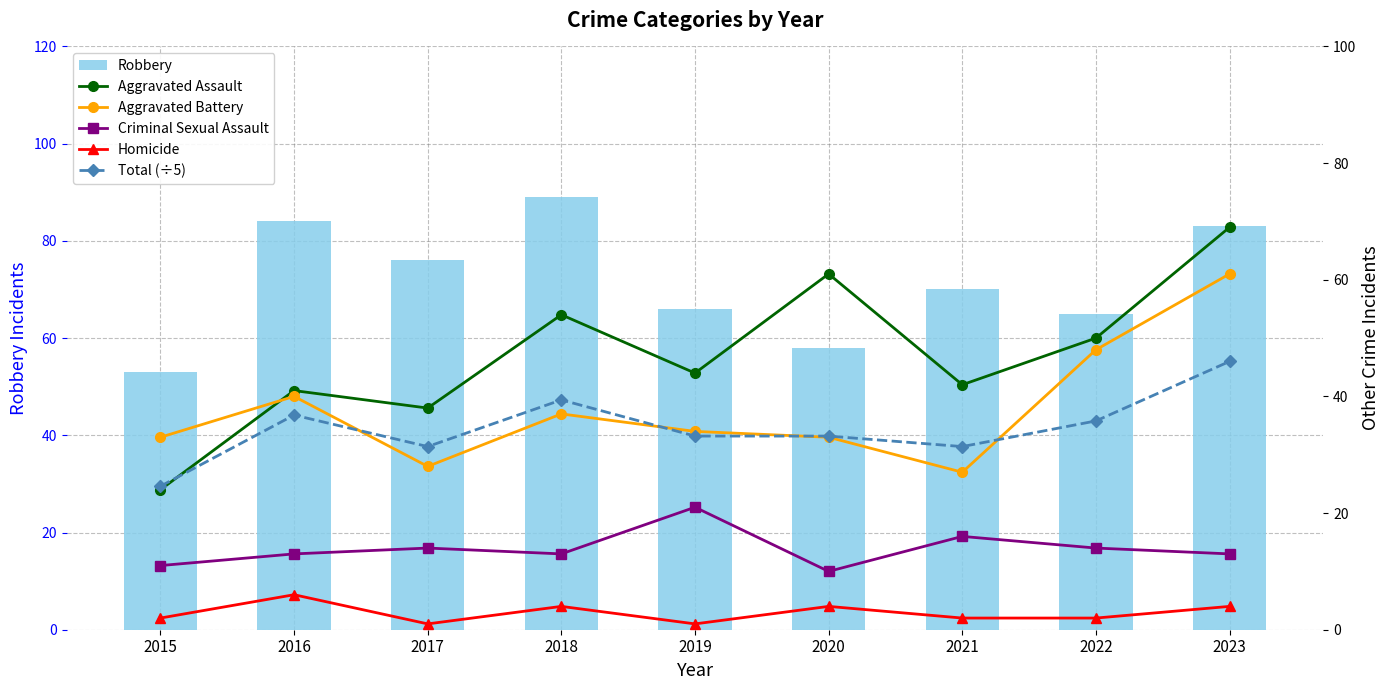

What is the sum of all Aggravated Battery values?

341.0